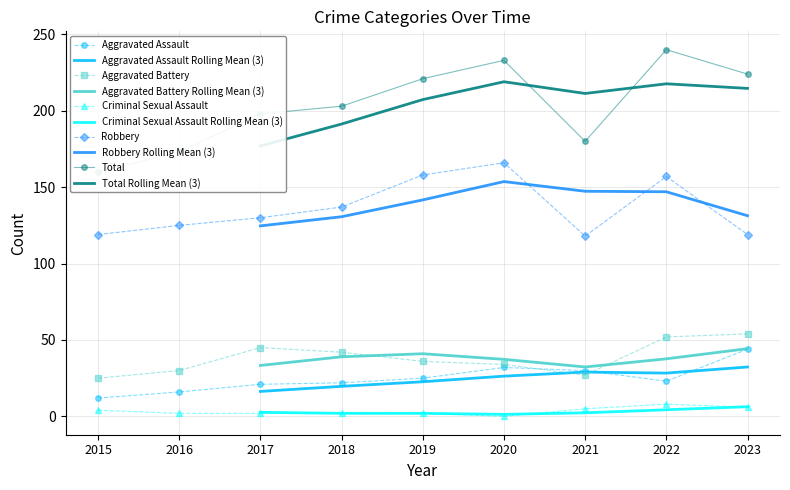

True or false: Aggravated Battery has a value of 45 at 2017.

True